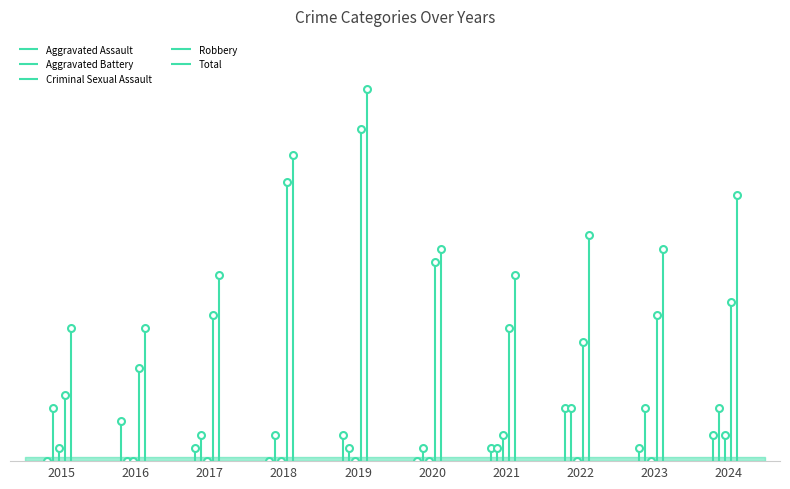

List the series in order of their peak value, highest first.

Total, Robbery, Aggravated Assault, Aggravated Battery, Criminal Sexual Assault